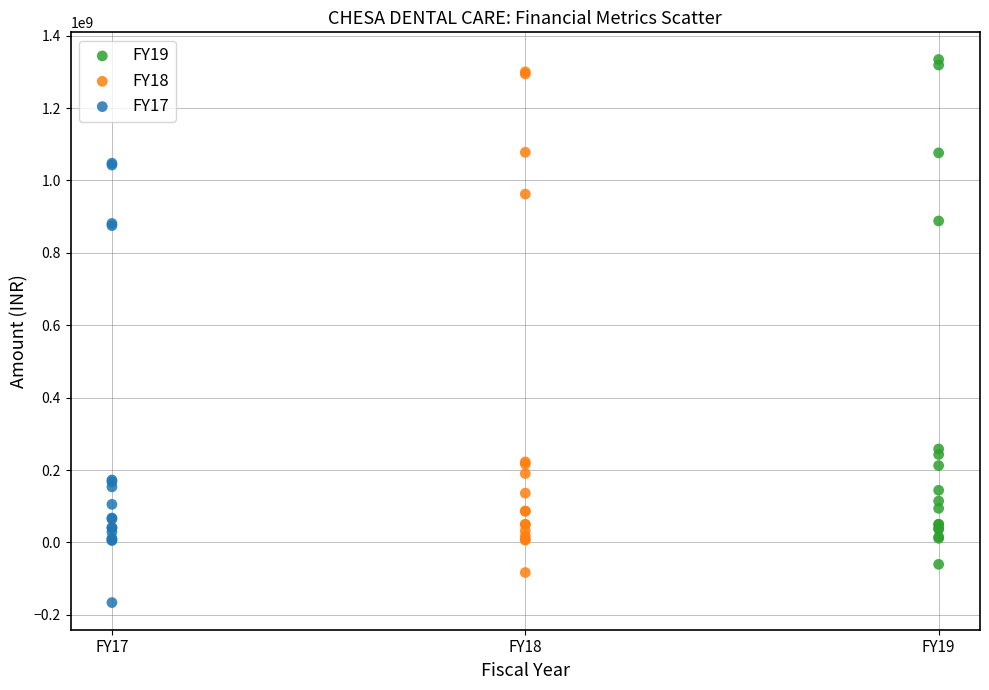

Which series has the widest spread of Y values?

FY19